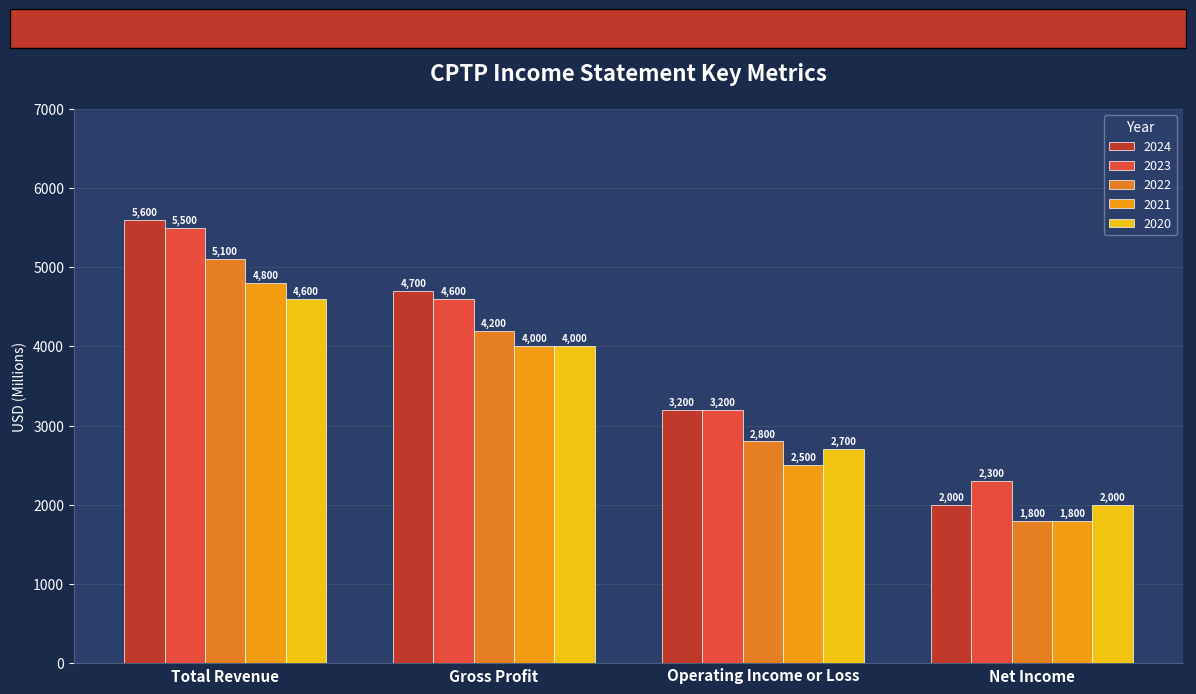

Which label corresponds to the largest value in the chart?

Total Revenue